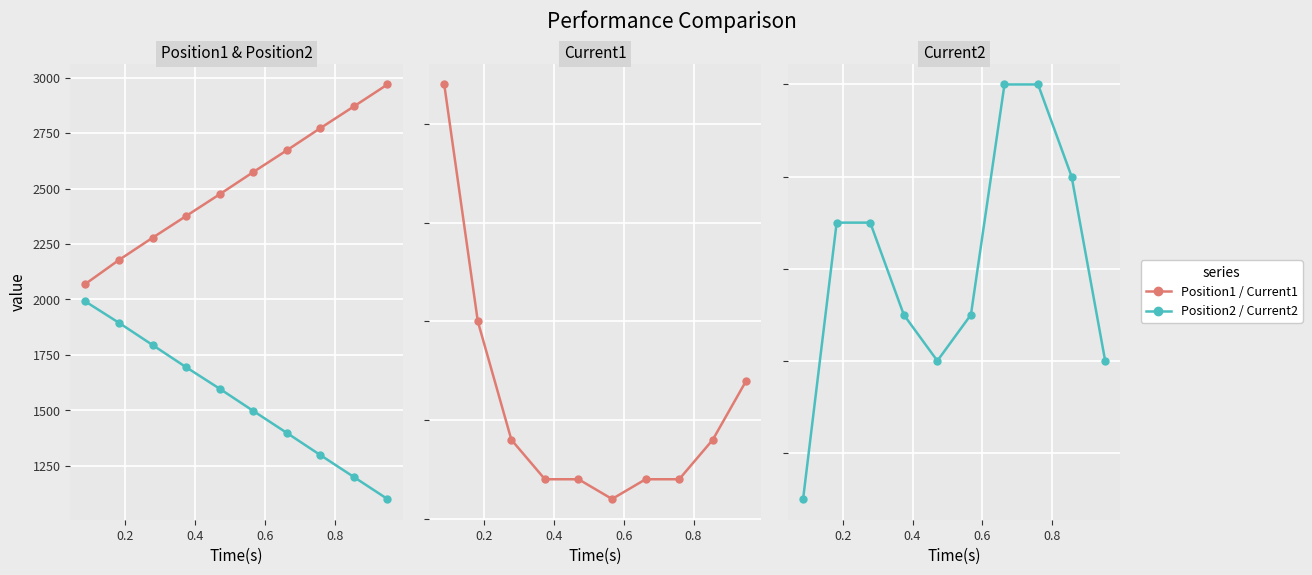

What is the difference between the maximum and second lowest values in the Position2 series?

791